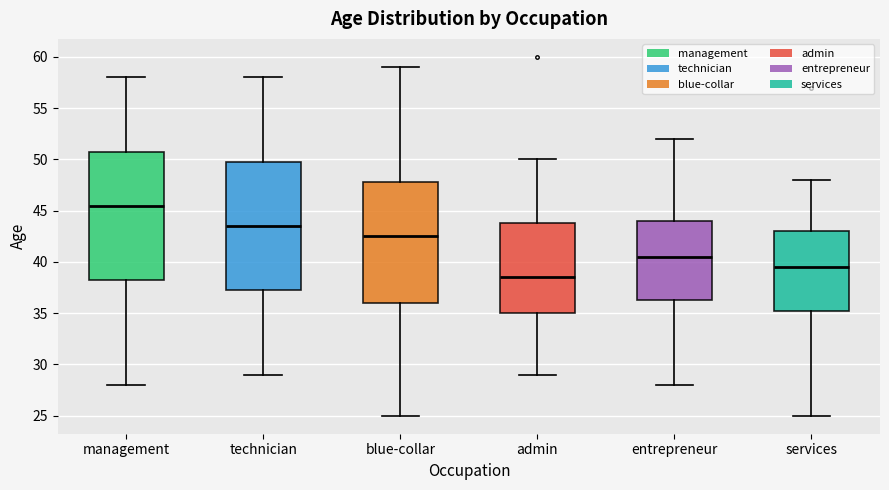

Reading left to right, transcribe this box plot: for each box, give where its median line is, the range the box spans, and where its two whiskers end, as read against the y-axis. The values are not printed on the chart, so give them approximately, as read against the axis.

management: median 45.5, box 38.5 to 51.0, whiskers 28.0 to 58.0
technician: median 43.5, box 37.5 to 50.0, whiskers 29.0 to 58.0
blue-collar: median 42.5, box 36.0 to 48.0, whiskers 25.0 to 59.0
admin: median 38.5, box 35.0 to 44.0, whiskers 29.0 to 50.0
entrepreneur: median 40.5, box 36.5 to 44.0, whiskers 28.0 to 52.0
services: median 39.5, box 35.5 to 43.0, whiskers 25.0 to 48.0